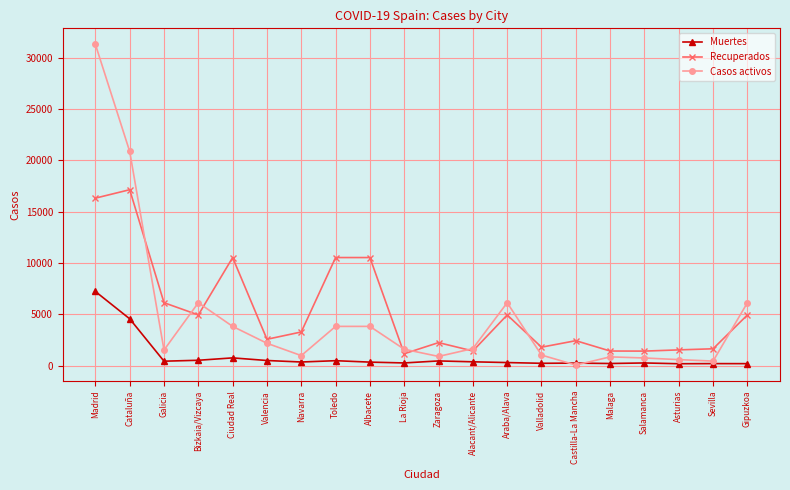

At which label does Casos activos reach its minimum?

Castilla-La Mancha